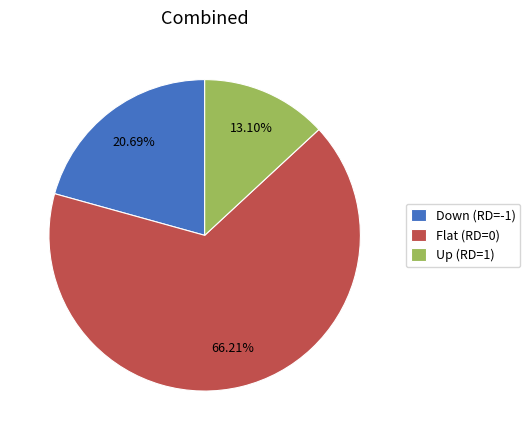

Between Flat (RD=0) and Up (RD=1), which is larger?

Flat (RD=0)